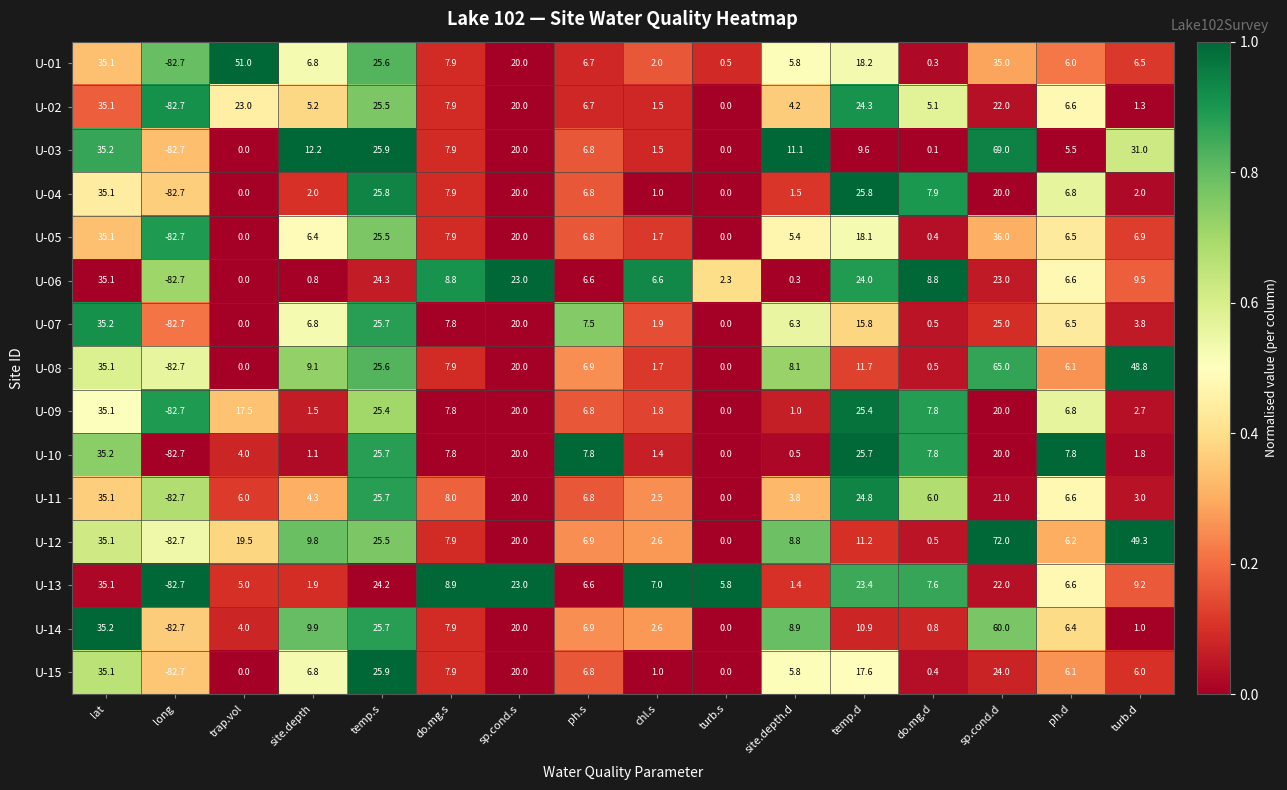

What is the spread (max minus min) of values at chl.s?

6.0